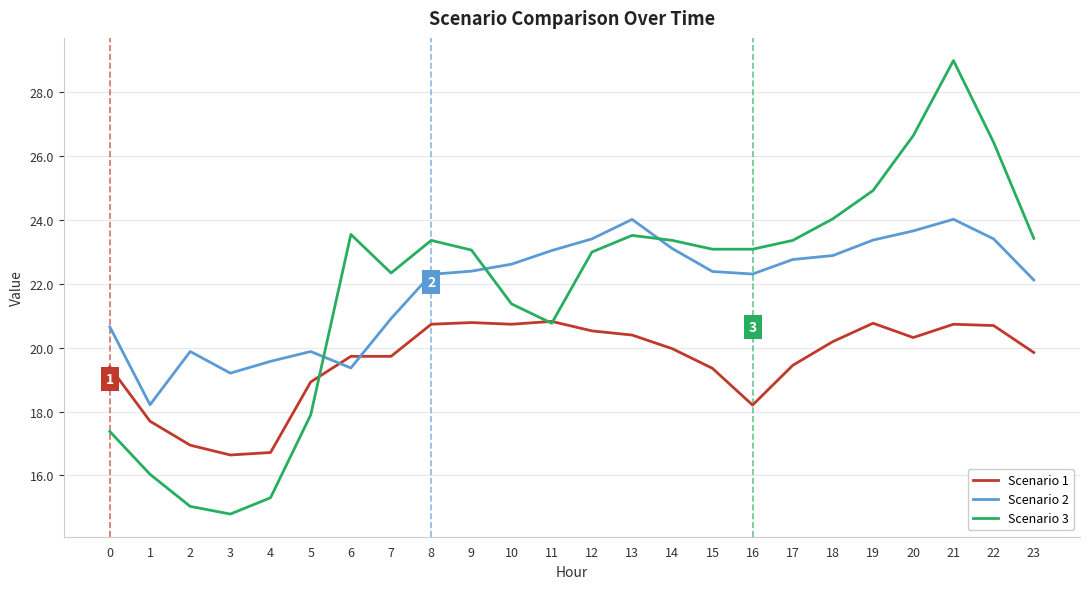

What is the difference between the highest and lowest values at 21?

8.2